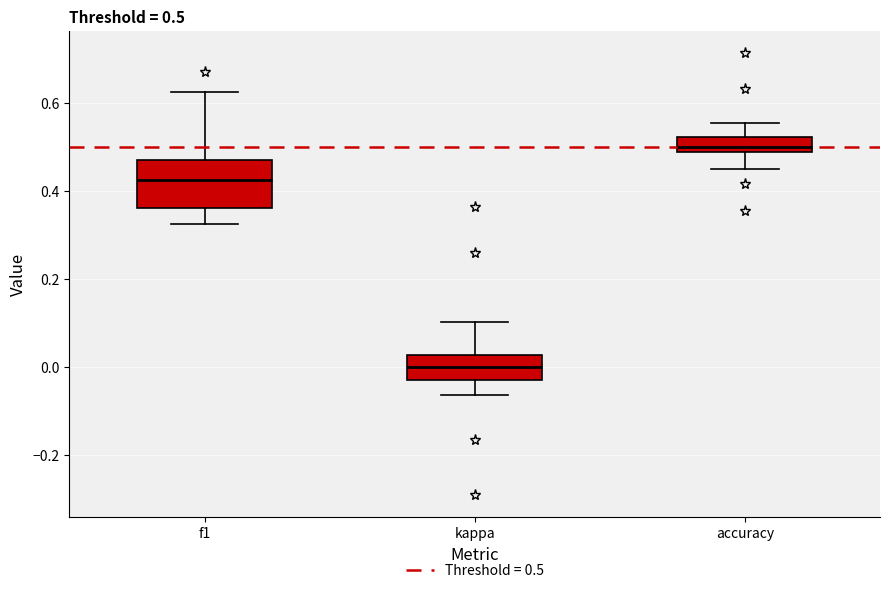

Comparing the boxes themselves (not the whiskers), which one is the tallest?

f1